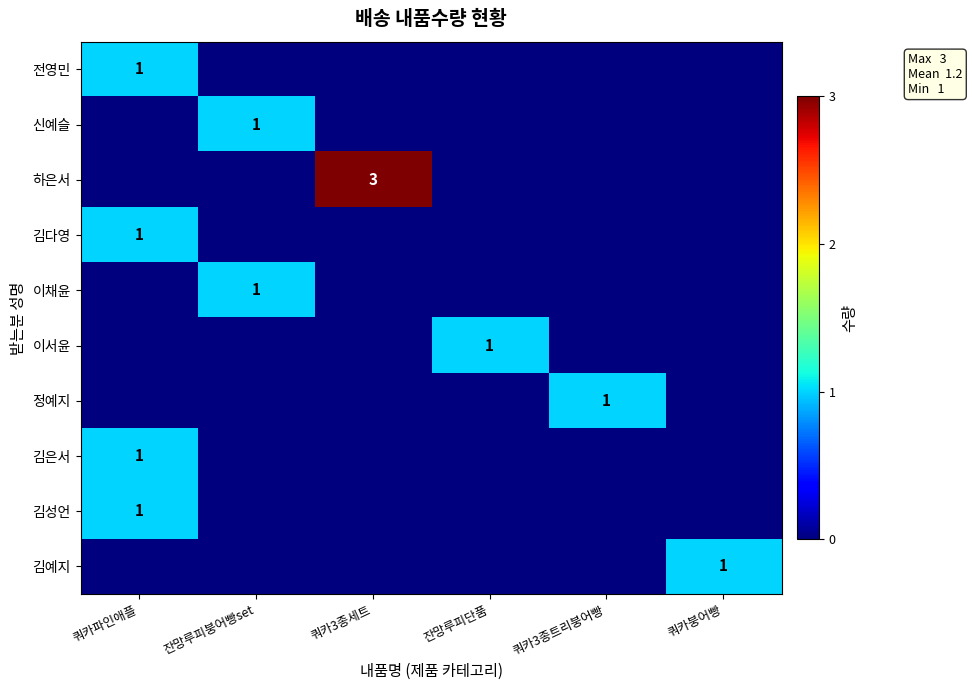

At which category is the sum across all series the highest?

쿼카파인애플